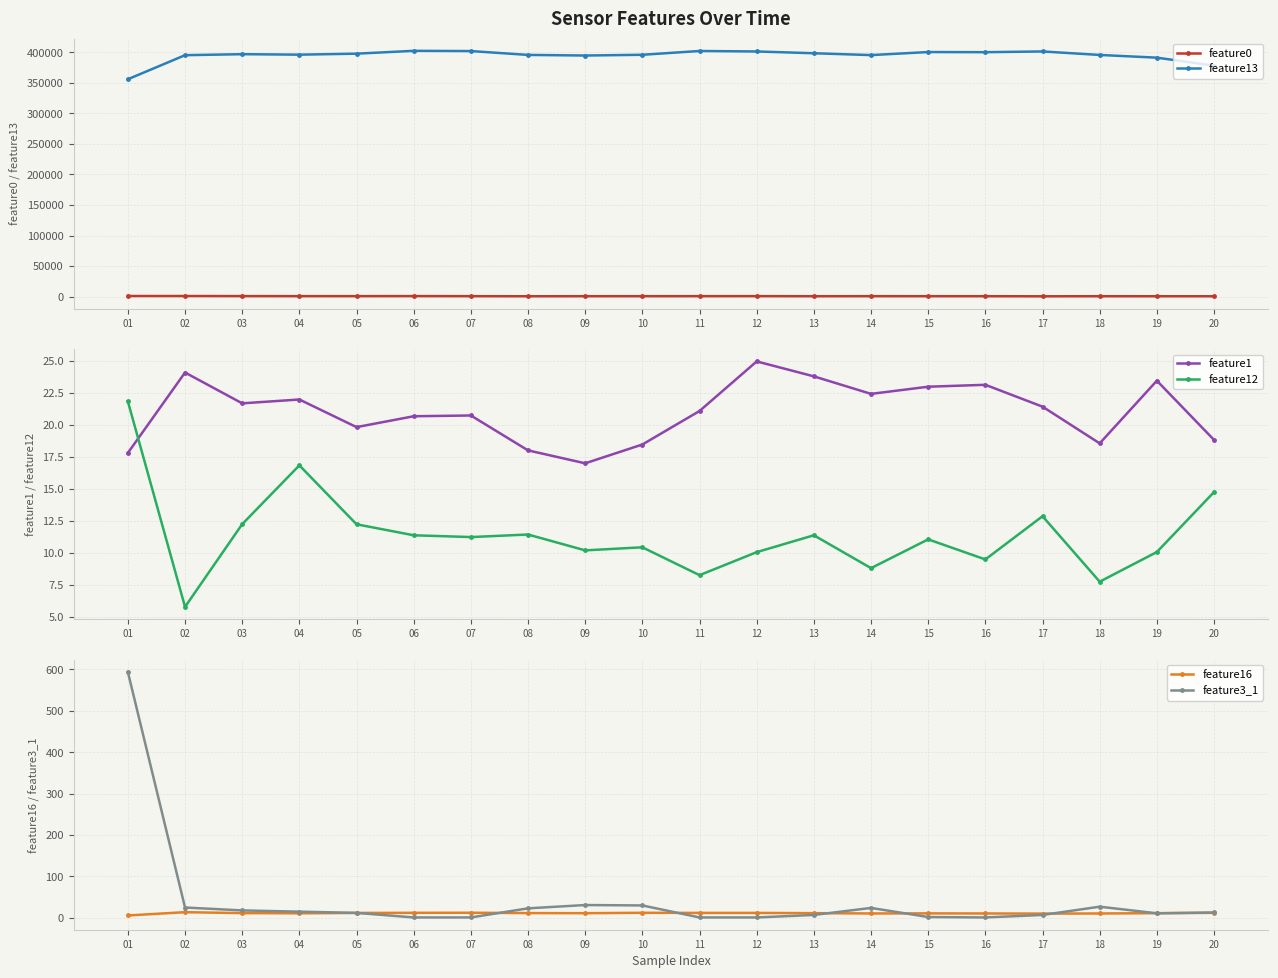

True or false: feature0 has a value of 754.4 at 13.

True